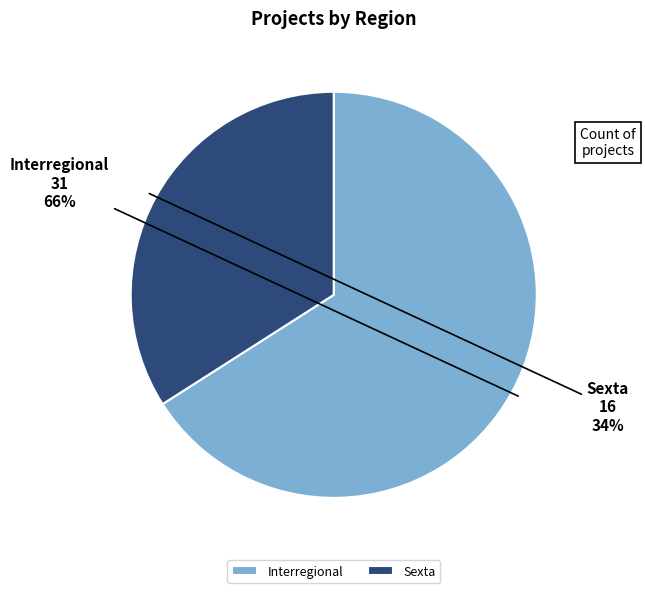

Is there a majority slice in this chart?

Yes